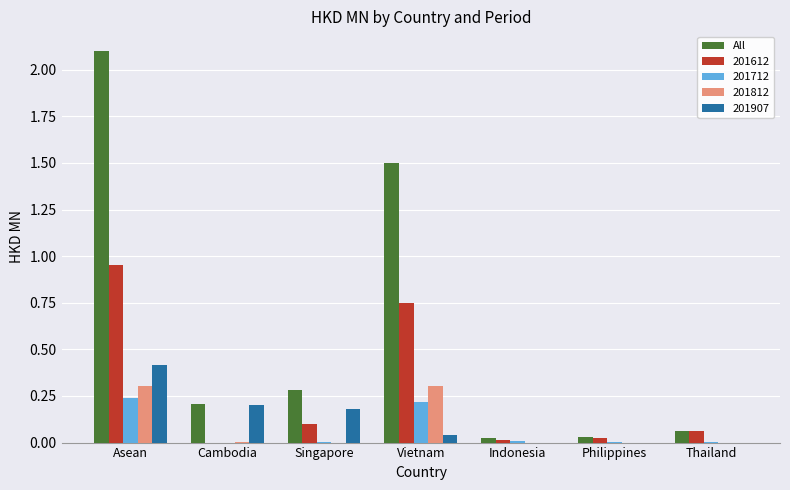

At which category is the sum across all series the highest?

Asean